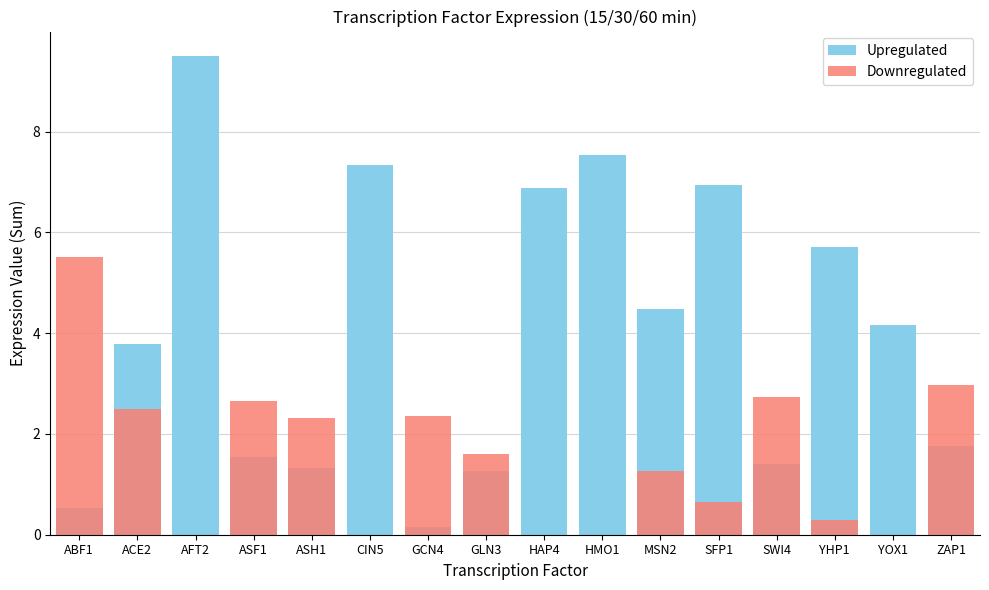

How many distinct data groups are displayed?

2